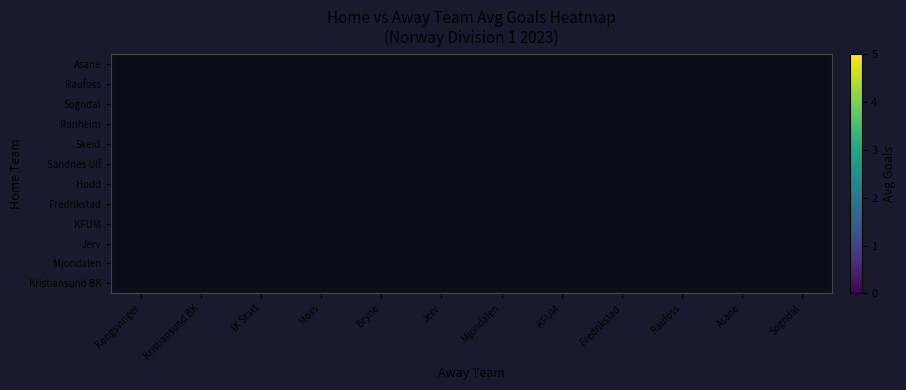

What is the maximum value shown in the chart?

5.0